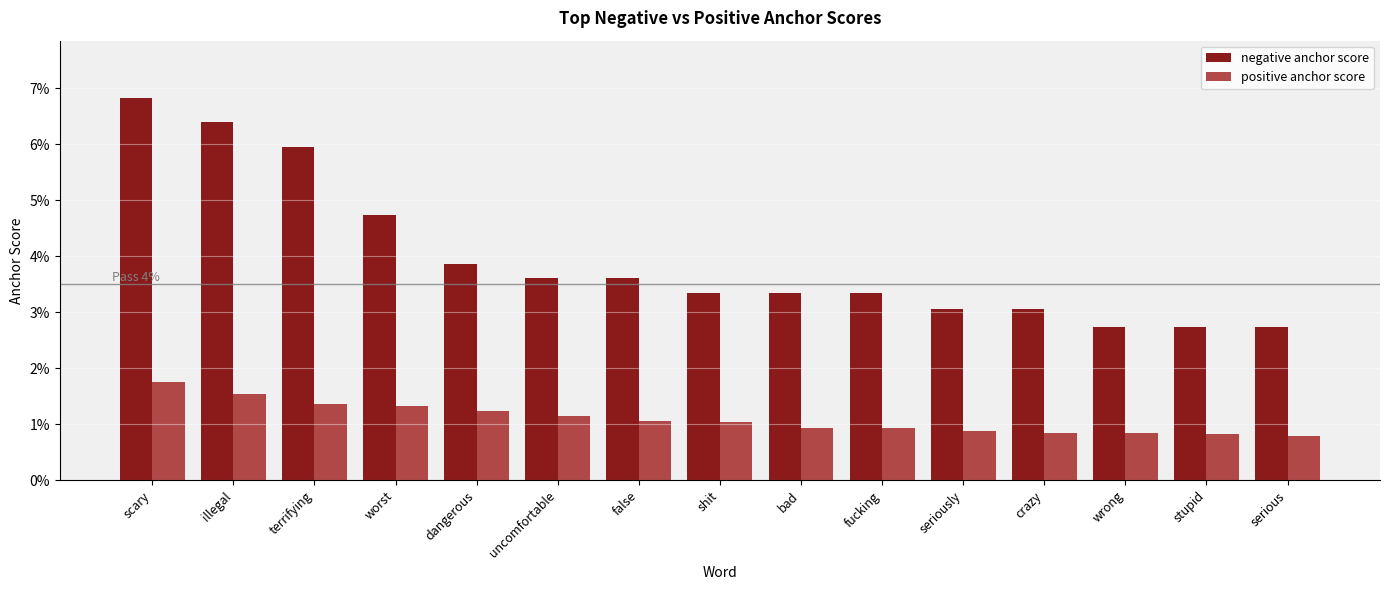

Is it true that positive anchor score equals 0.0 at false?

False